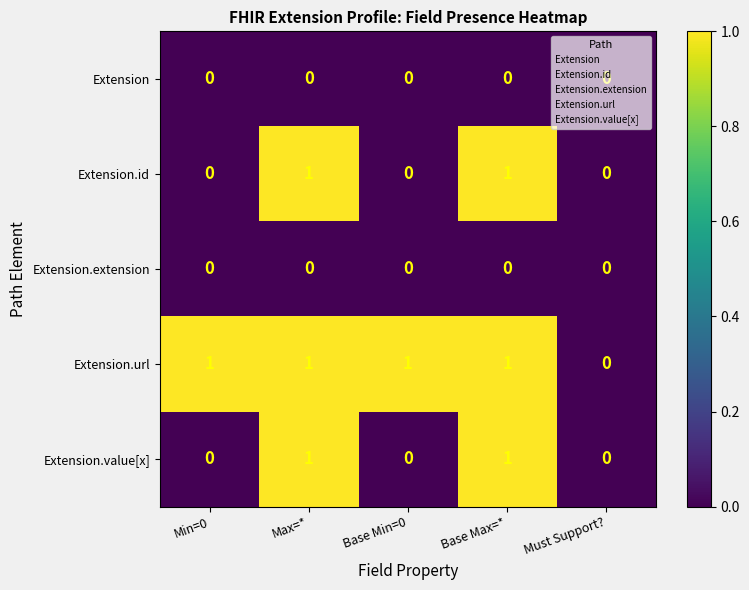

At which label is Extension.url closest to 0?

Must Support?